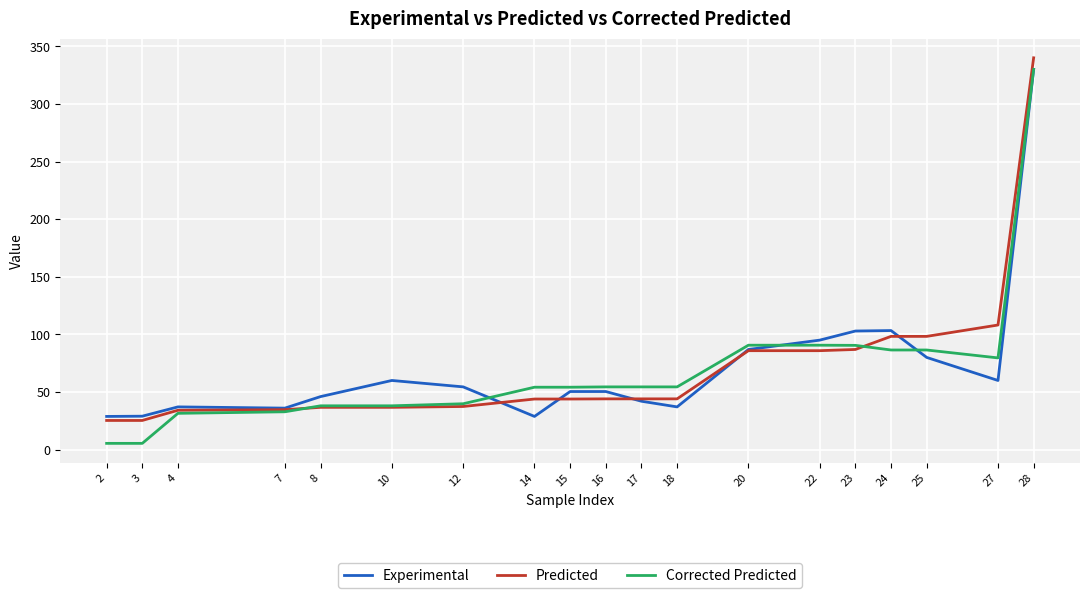

How many values in the Experimental series are below 50?

8